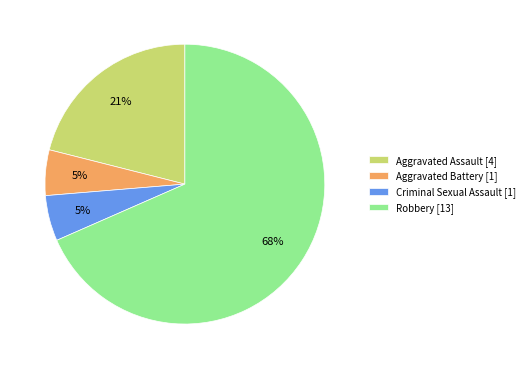

Do Robbery [13] and Aggravated Assault [4] together represent more than half of the pie?

Yes